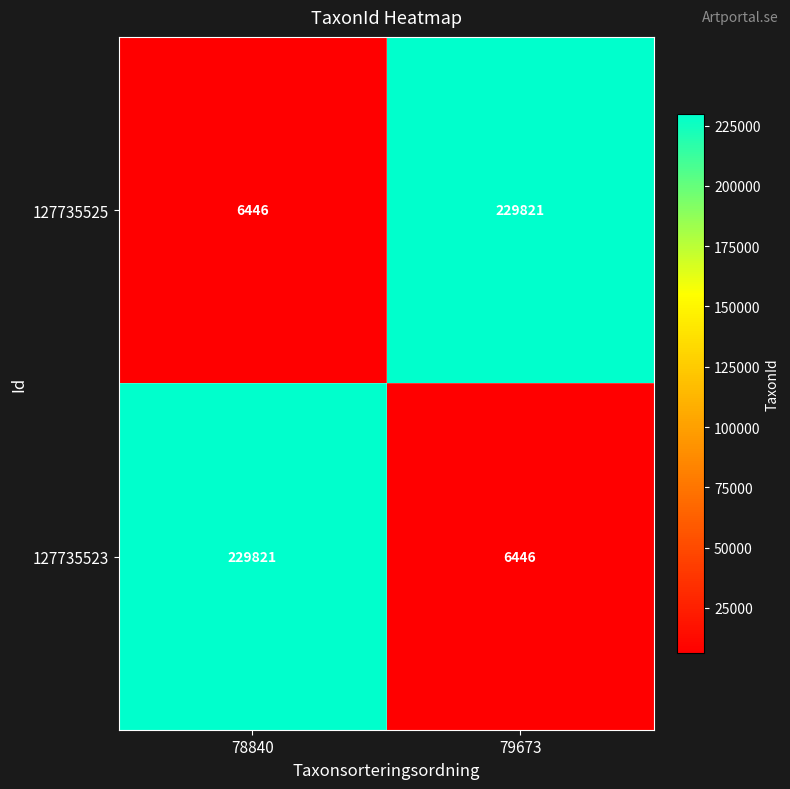

What is the total value across all series at 79673?

236267